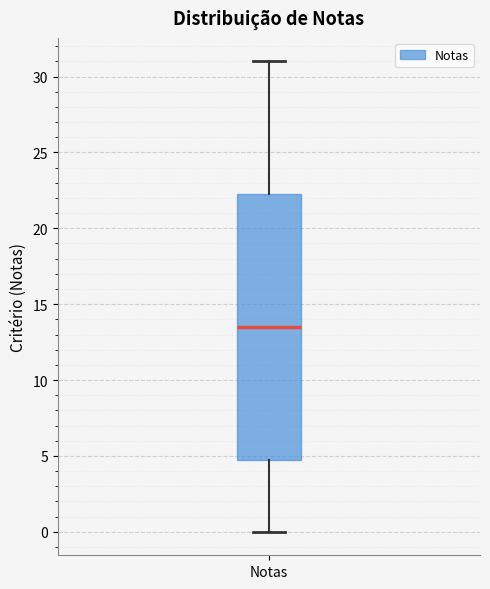

Transcribe this box plot: give where the median line is, the range the box spans, and where the two whiskers end, as read against the y-axis. The values are not printed on the chart, so give them approximately, as read against the axis.

median 13.5, box 5.0 to 22.5, whiskers 0.0 to 31.0